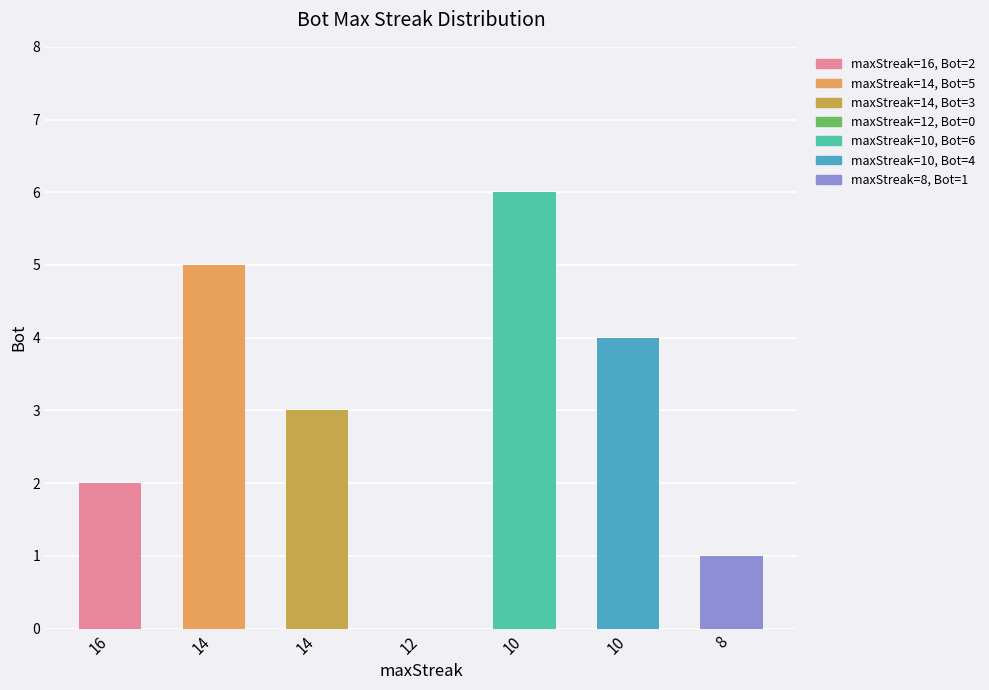

Rank the categories by value from lowest to highest.

12, 8, 16, 14, 10, 14, 10